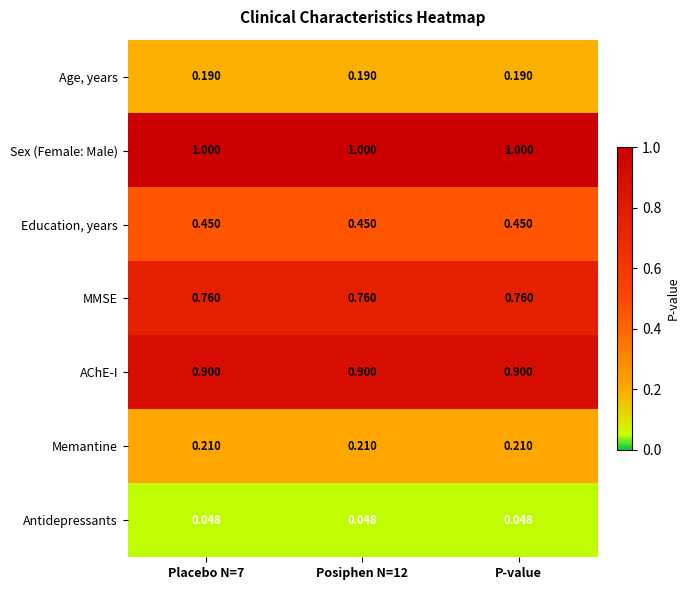

Which series has the largest total across all categories?

Sex (Female: Male)